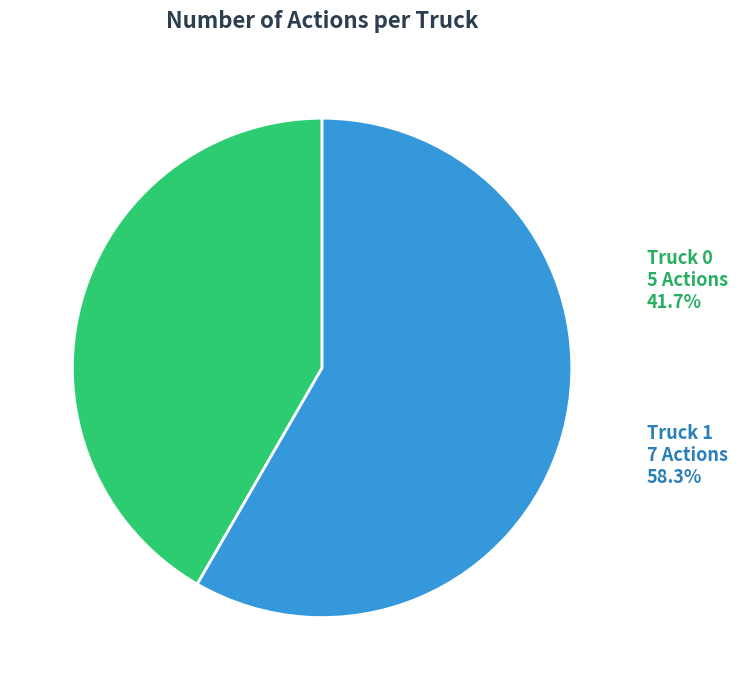

To the nearest percent, what is the difference between the Truck 1 and Truck 0 slice percentages?

17%